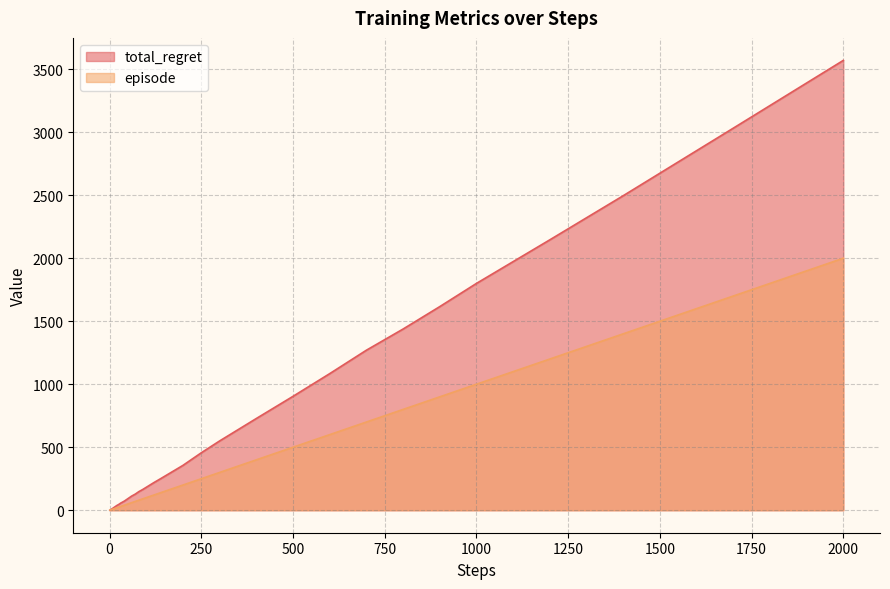

The value of total_regret at 250 is 630. True or false?

False